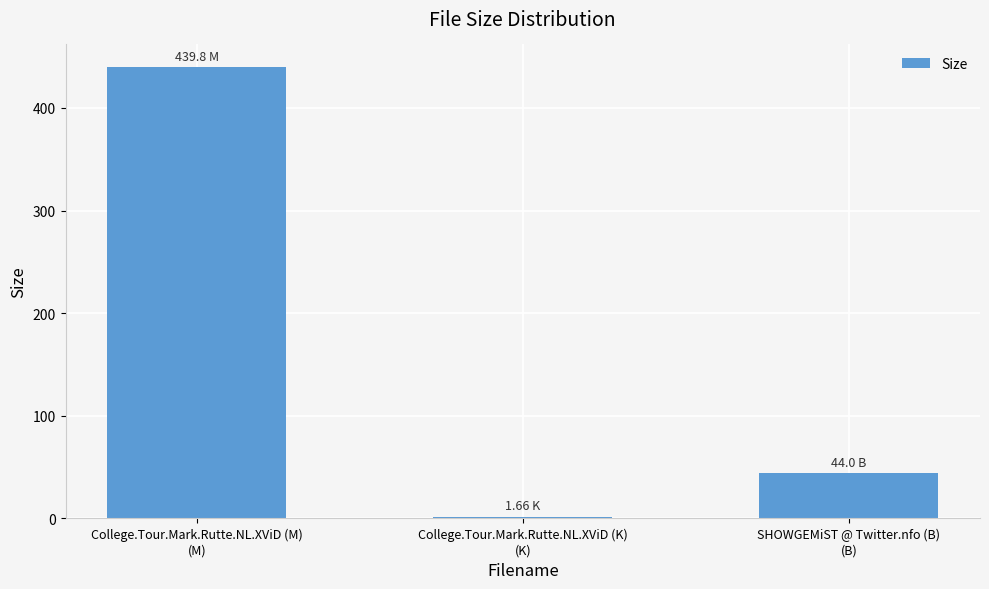

How many categories are shown in the chart?

3